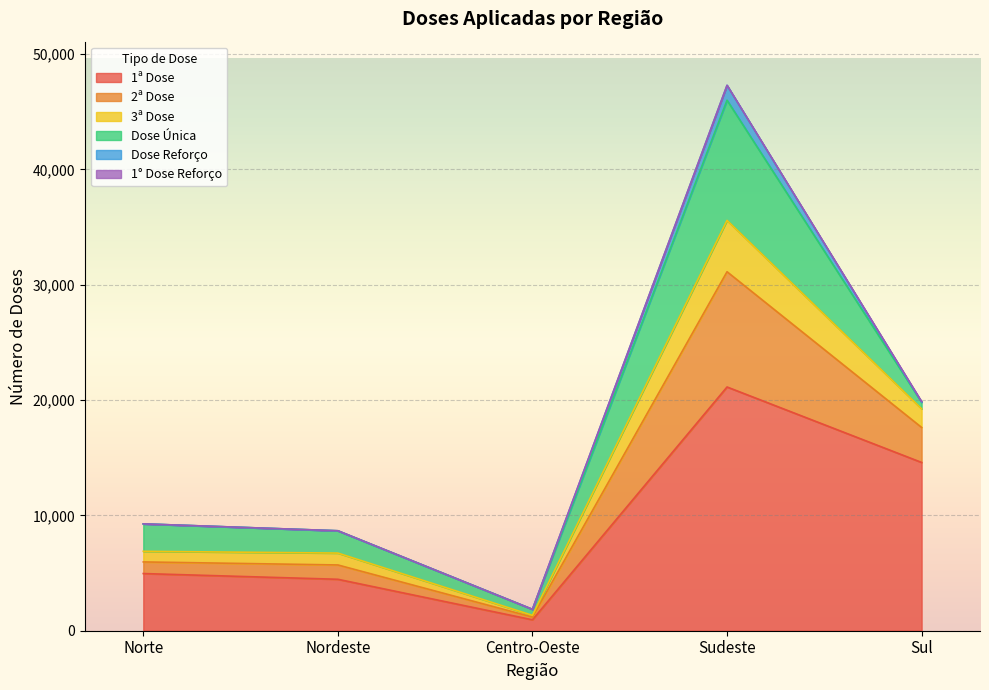

At which category is the sum across all series the highest?

Sudeste